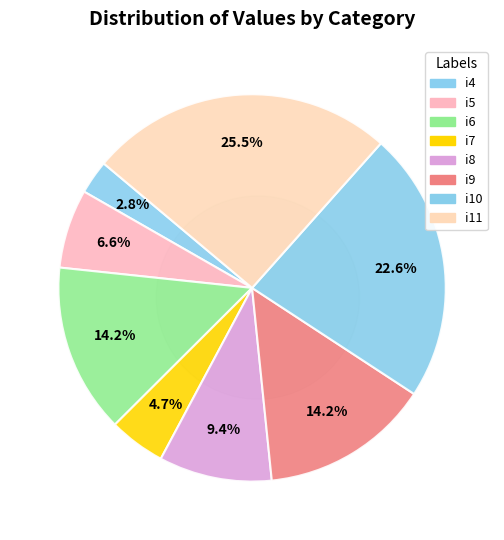

How many slices are in this pie chart?

8